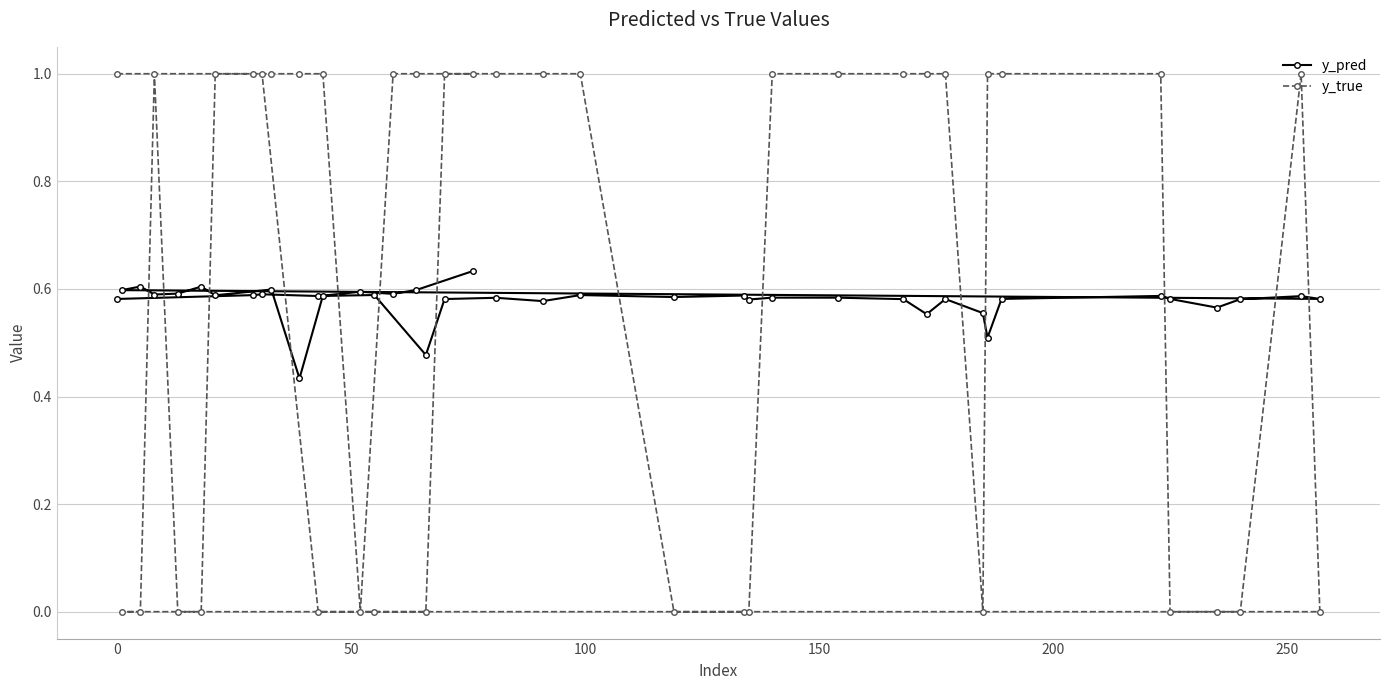

Rank the series by their maximum value, from lowest to highest.

y_pred, y_true